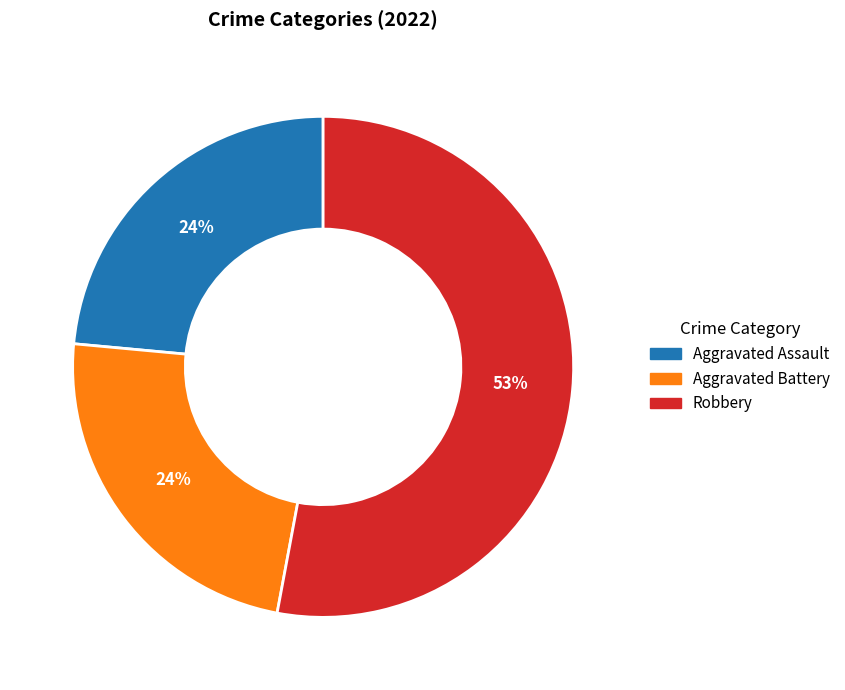

To the nearest percent, what is the average slice percentage?

33%